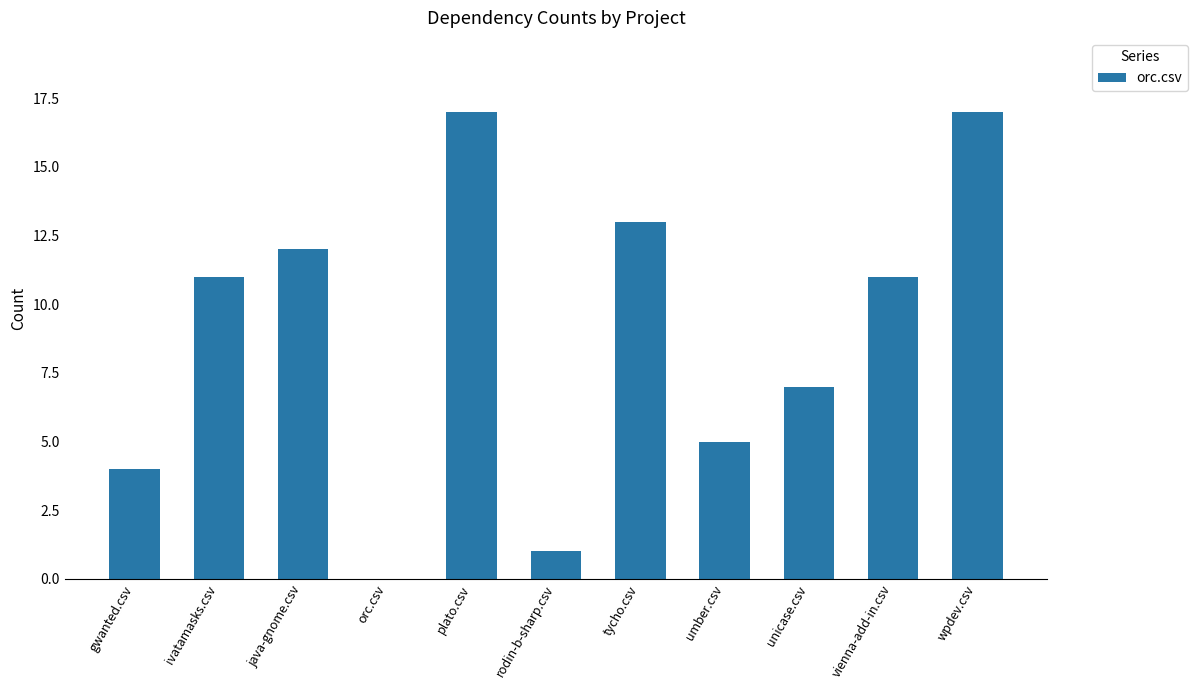

Which has a higher value, tycho.csv or plato.csv?

plato.csv